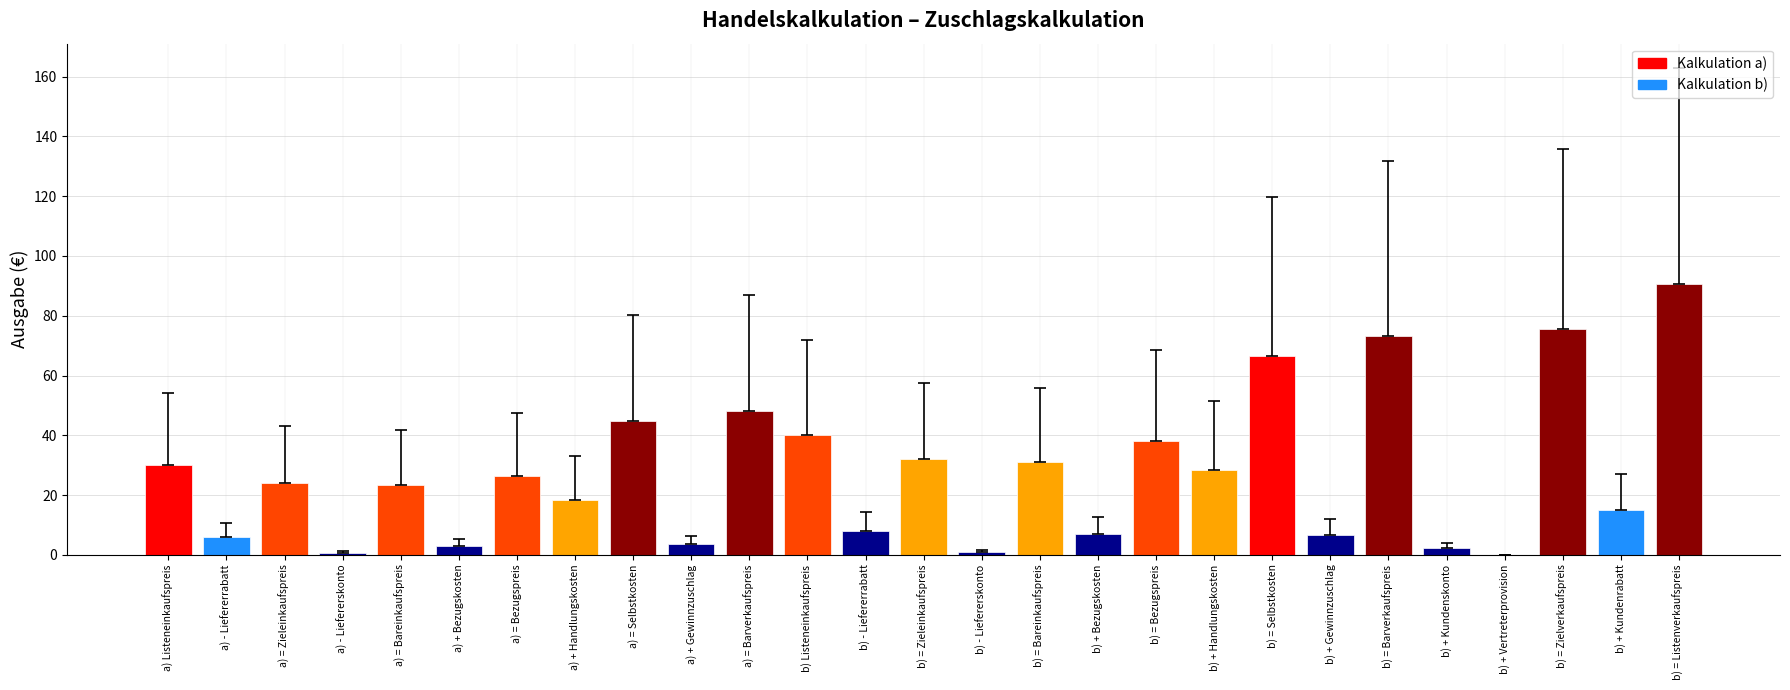

The value at b) = Selbstkosten is 18.4. True or false?

False